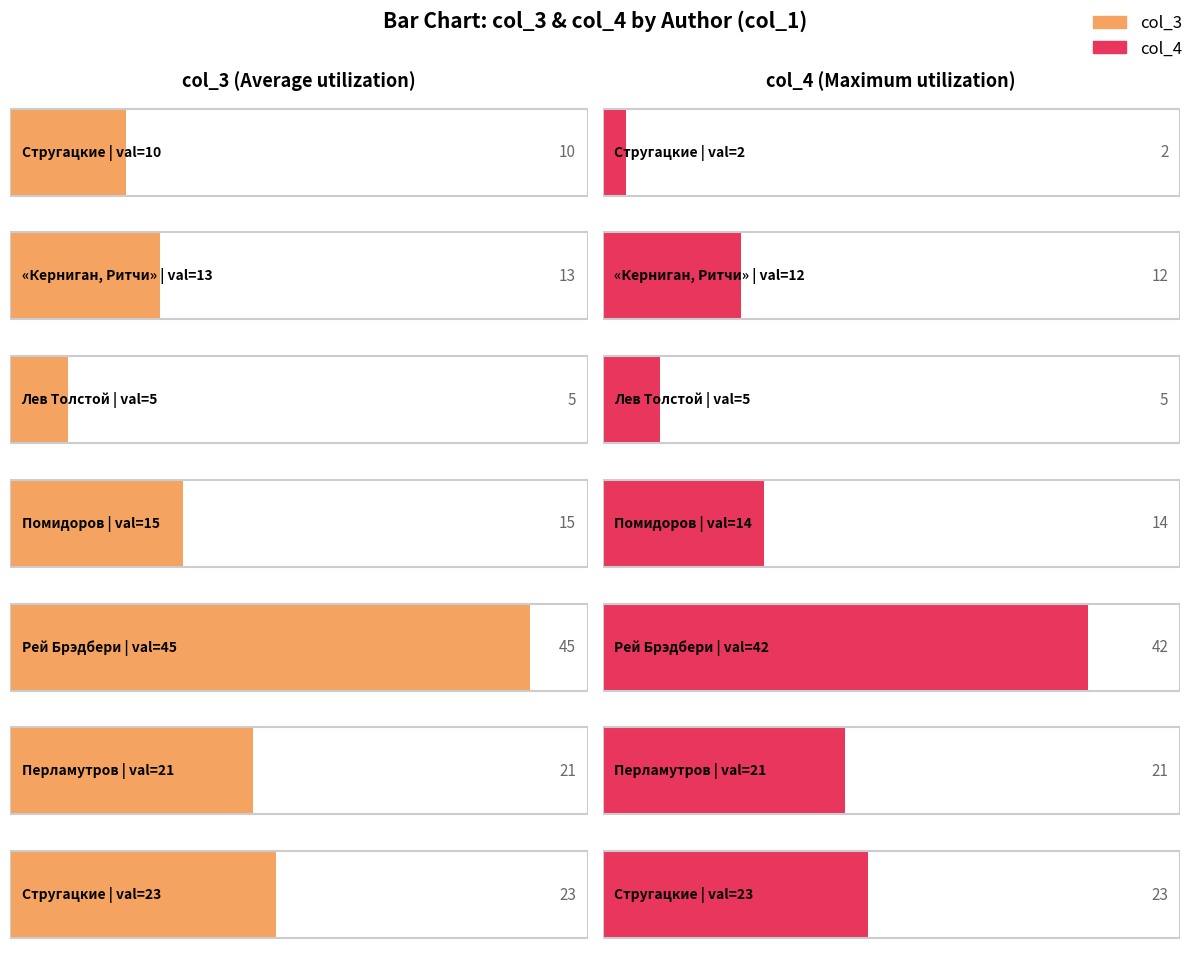

Is the value of col_4 at Перламутров greater than the value of col_3 at Лев Толстой?

Yes